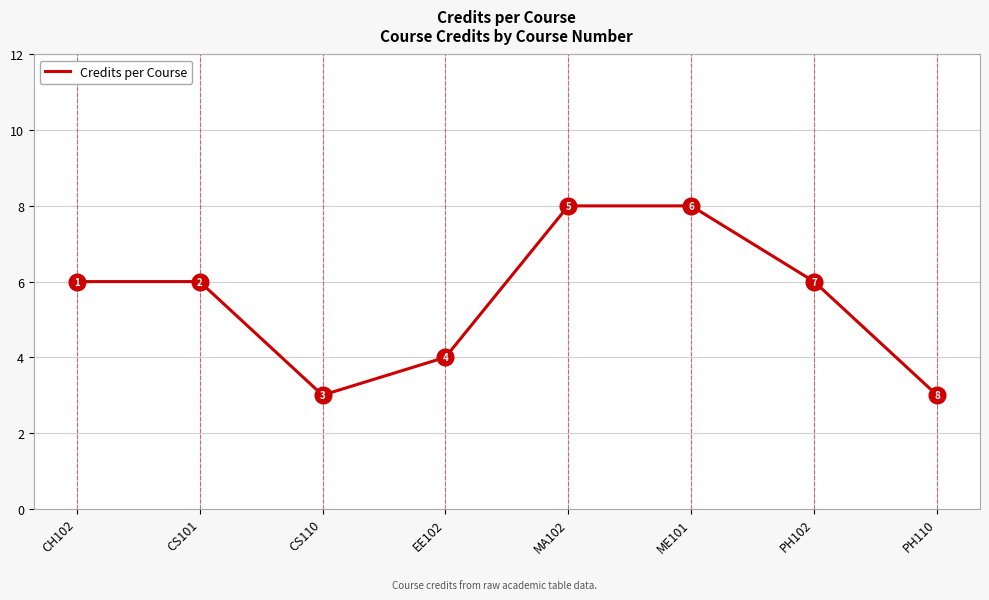

What is the approximate value at EE102?

4